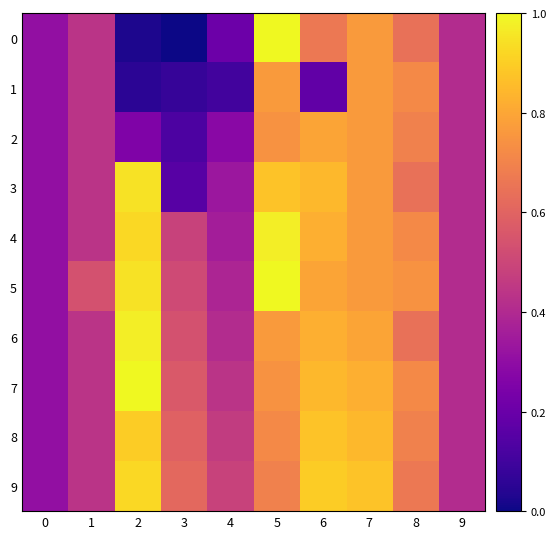

Between 0 and 4, which series saw the biggest shift?

1